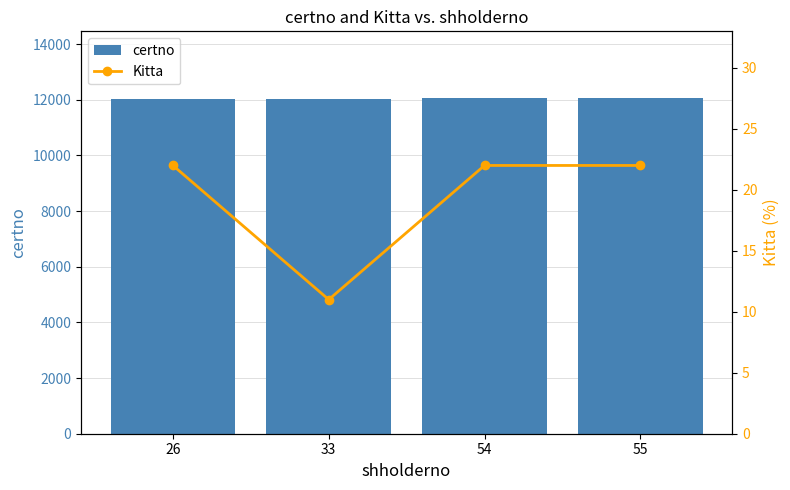

Reading right to left, list all the values displayed in this chart.

certno: 55=12046	54=12045	33=12034	26=12027
Kitta: 55=22	54=22	33=11	26=22